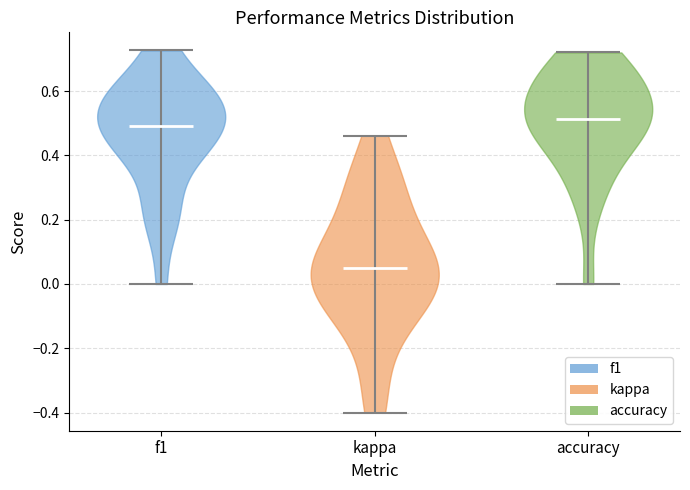

Reading left to right, read every violin against the y-axis: where its median line is, and the lowest and highest points it reaches. The values are not printed on the chart, so give them approximately, as read against the axis.

f1: median line 0.50, lowest point 0.00, highest point 0.72
kappa: median line 0.06, lowest point -0.40, highest point 0.46
accuracy: median line 0.52, lowest point 0.00, highest point 0.72